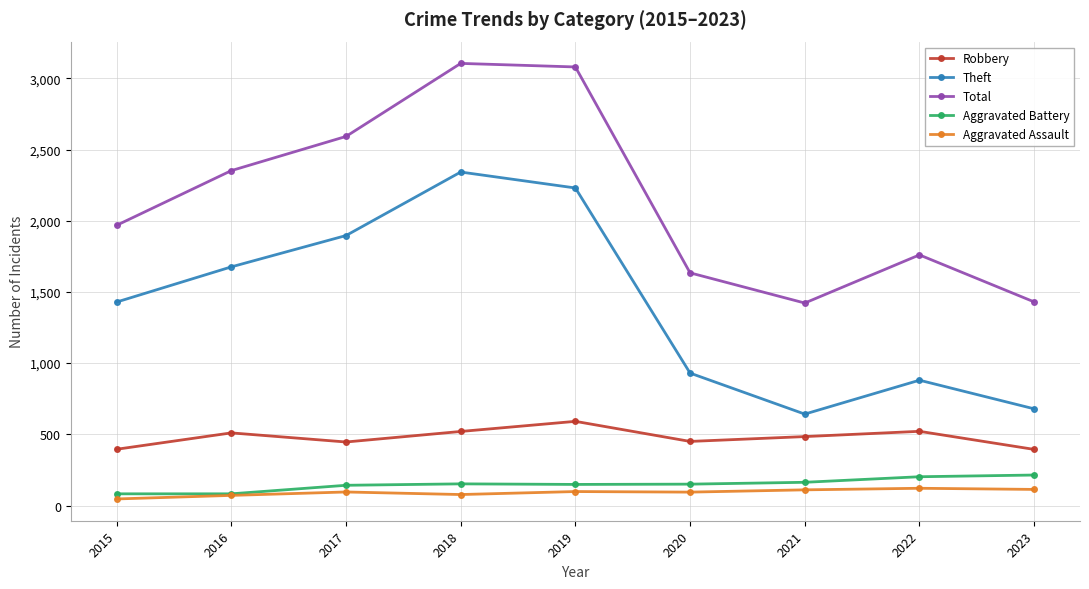

Where is Theft nearest to the value 1492?

2015